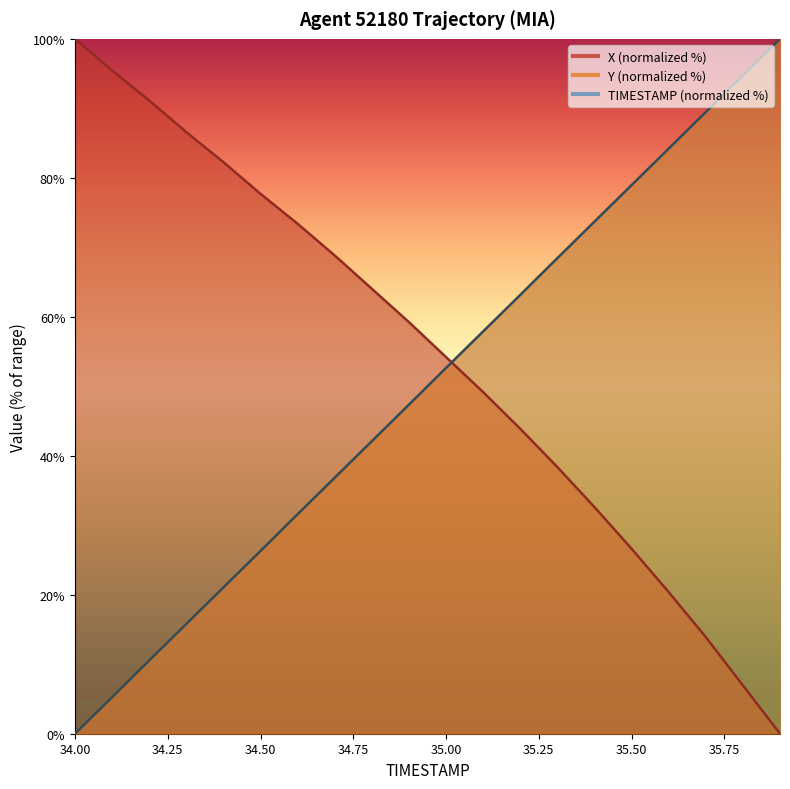

What is the difference between the second highest and second lowest values in the TIMESTAMP series?

89.5